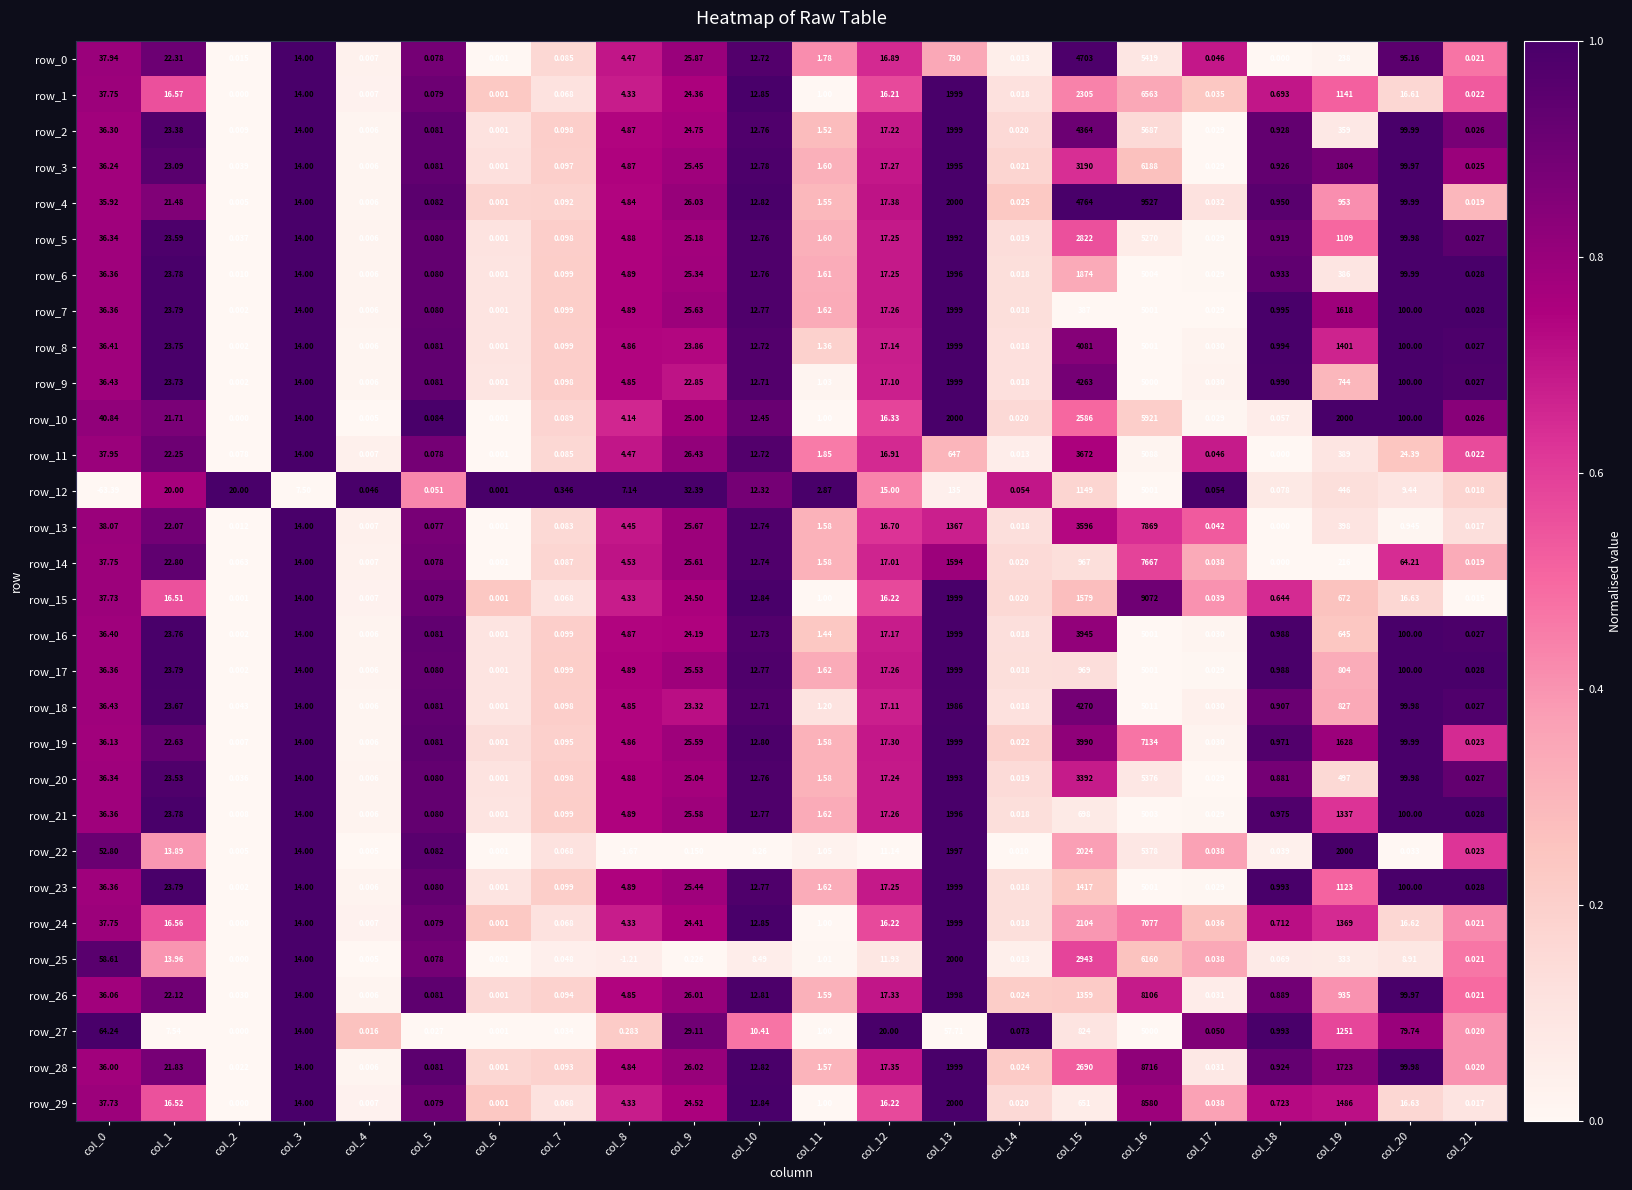

Is the value of row_24 at col_13 greater than the value of row_21 at col_9?

Yes